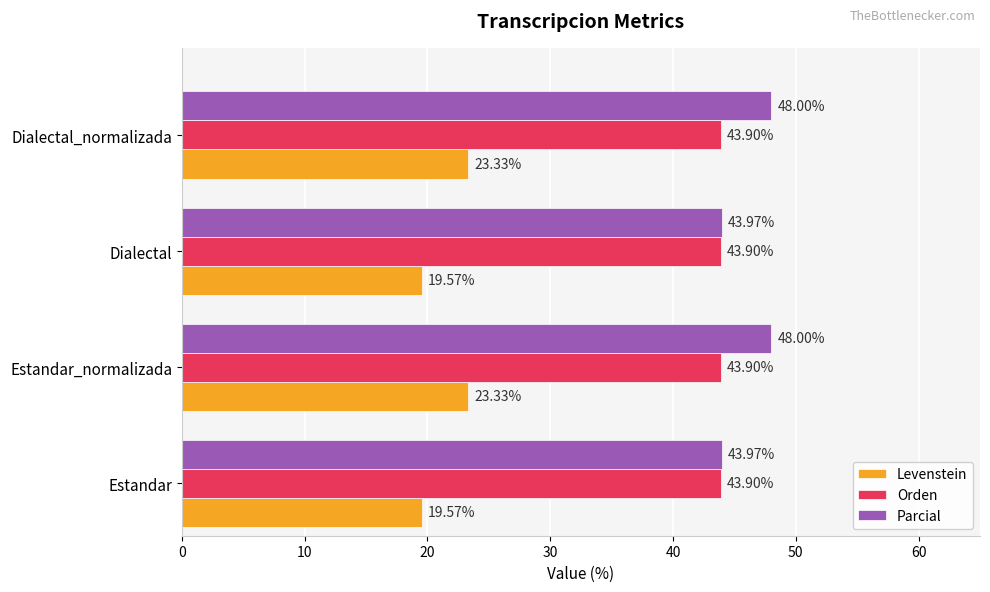

What is the sum of all Levenstein values?

85.8